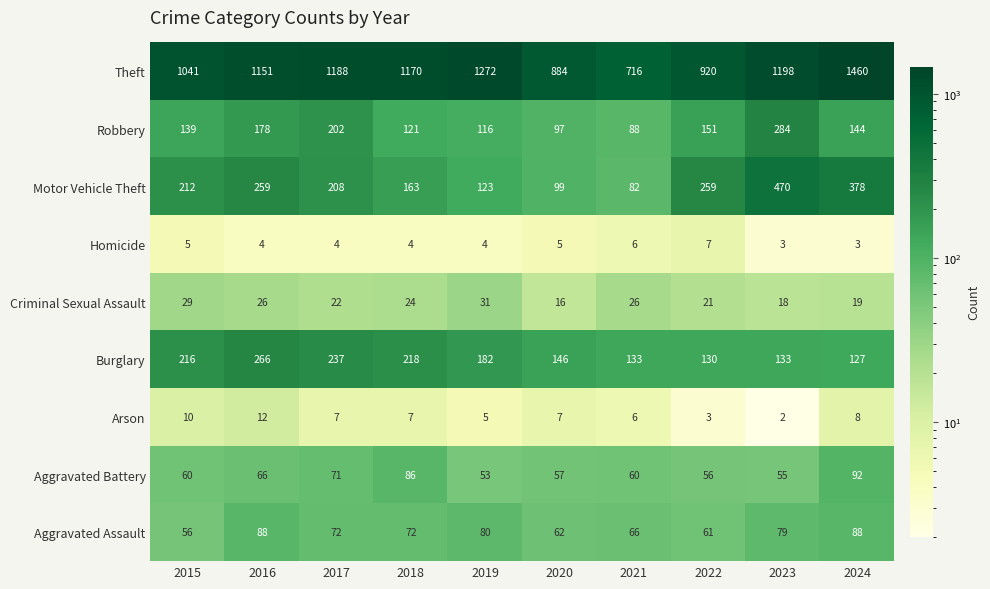

Which series has the largest total across all categories?

Theft